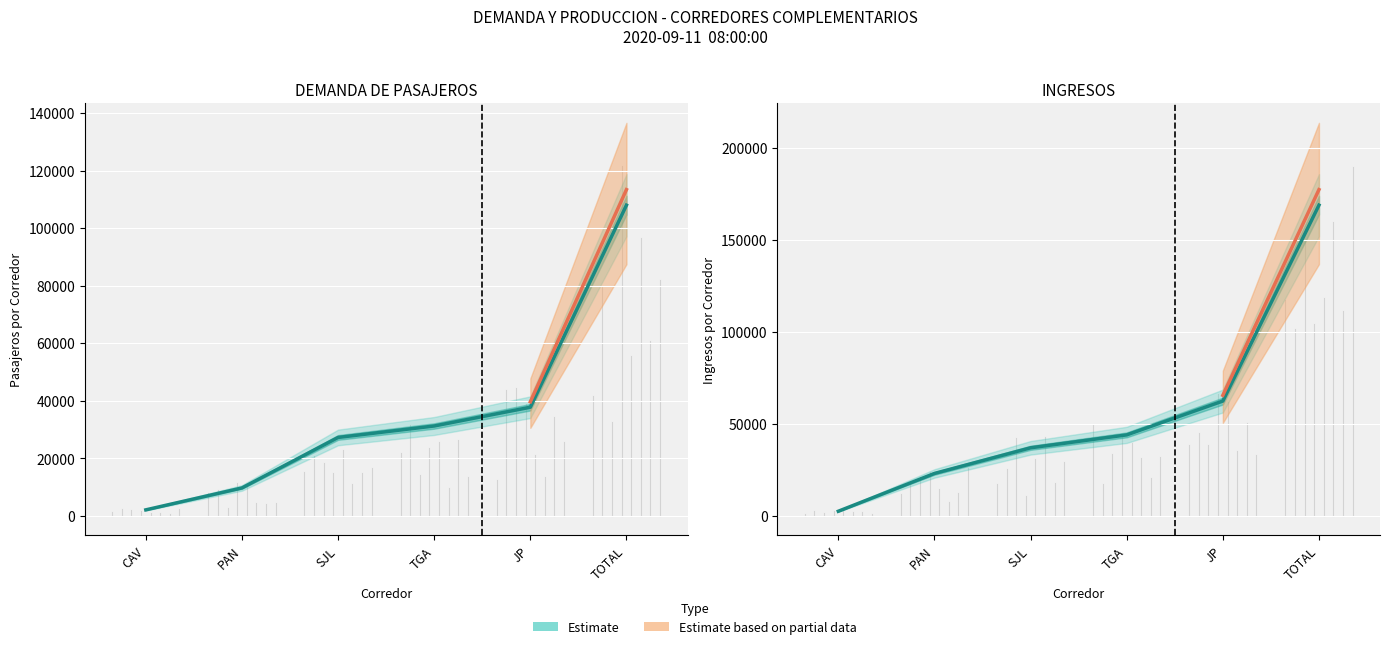

What is the highest value of the INGRESOS series?

168998.0